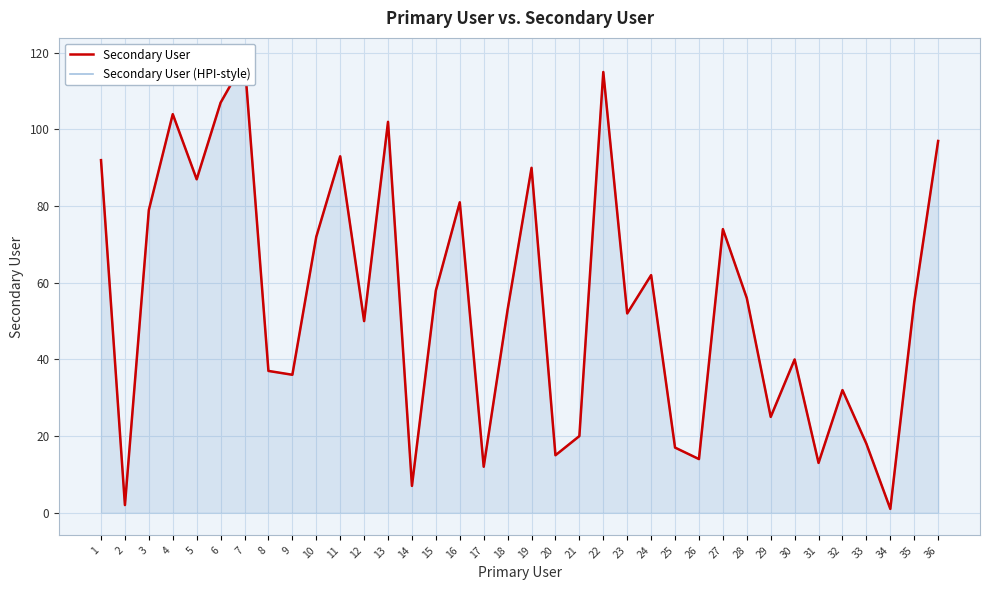

Where is Secondary User nearest to the value 59?

15